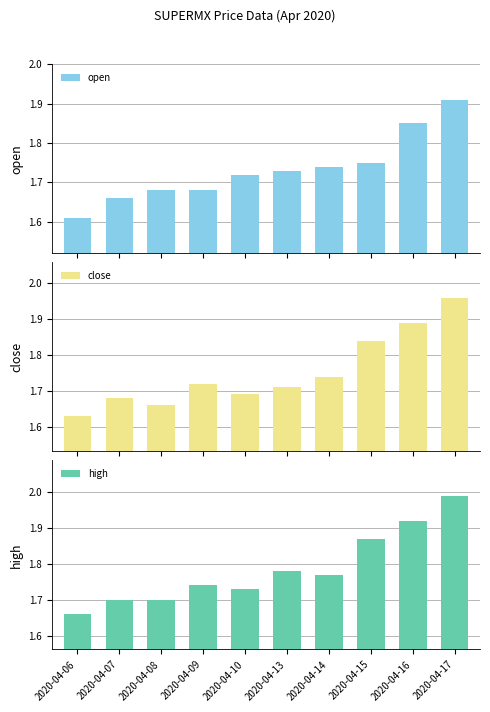

What are all the series names shown in the legend?

open, close, high